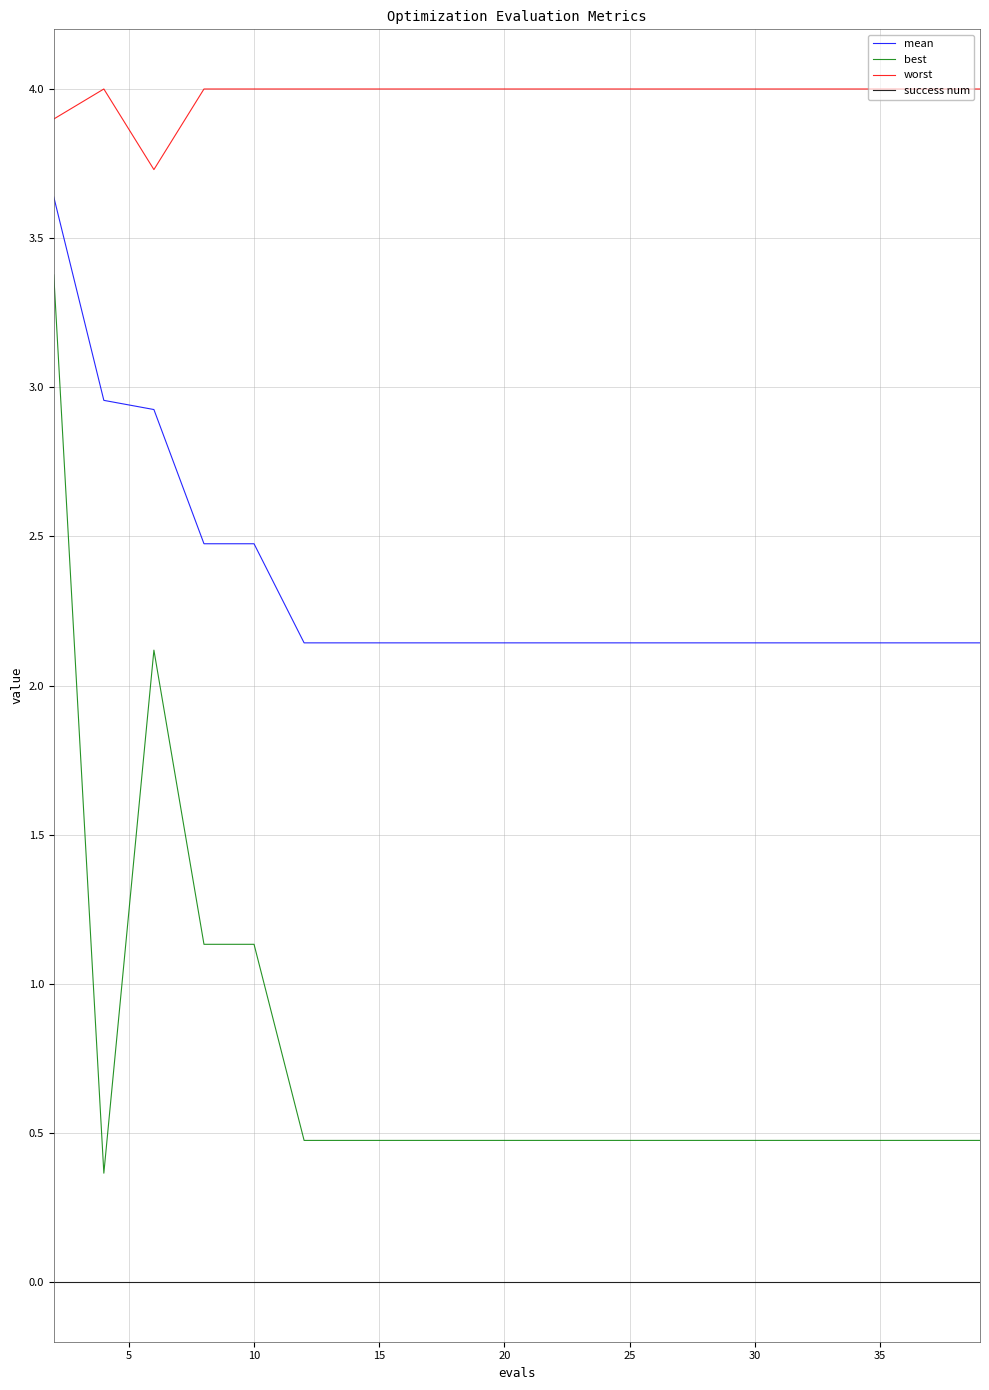

Which series has the largest total across all categories?

worst